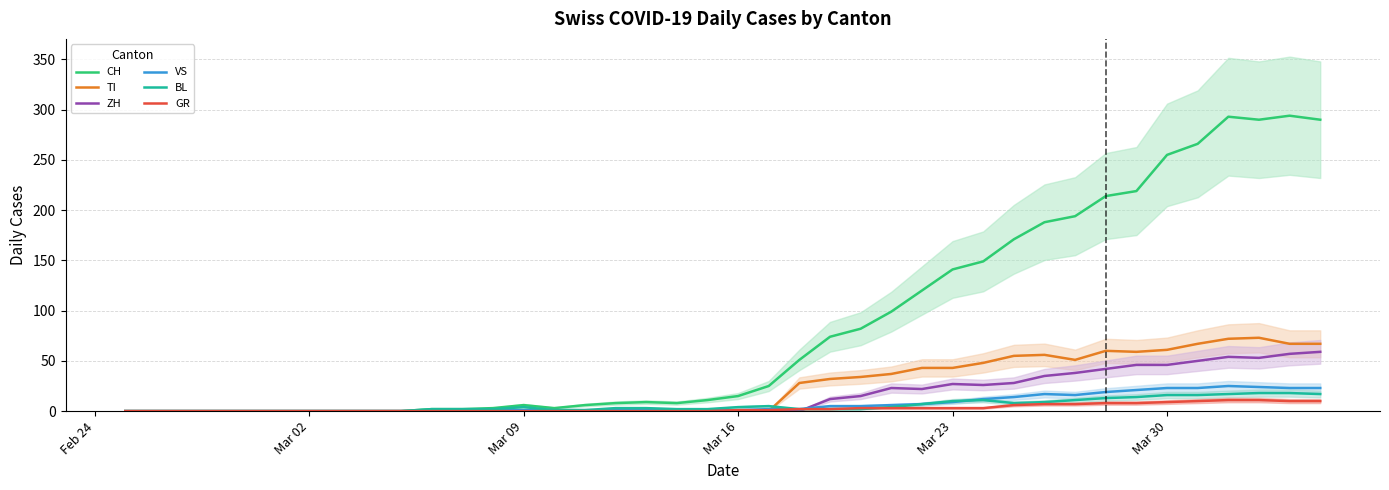

Reading right to left, transcribe all the data shown in this chart.

CH: 290	294	290	293	266	255	219	214	194	188	171	149	141	120	99	82	74	51	25	15	11	8	9	8	6	3	6	3	2	2	0	0	0	0	0	0	0	0	0	0
TI: 67	67	73	72	67	61	59	60	51	56	55	48	43	43	37	34	32	28	0	0	0	0	0	0	0	0	0	0	0	0	0	0	0	0	0	0	0	0	0	0
ZH: 59	57	53	54	50	46	46	42	38	35	28	26	27	22	23	15	12	0	0	0	0	0	0	0	0	0	0	0	0	0	0	0	0	0	0	0	0	0	0	0
VS: 23	23	24	25	23	23	21	19	16	17	14	12	9	7	6	5	5	2	2	1	1	1	1	1	1	1	1	1	0	0	0	0	0	0	0	0	0	0	0	0
BL: 17	18	18	17	16	16	14	13	11	9	8	11	10	7	4	2	2	2	5	4	2	2	3	3	1	1	4	2	2	2	0	0	0	0	0	0	0	0	0	0
GR: 10	10	11	11	10	9	8	8	7	7	6	3	3	3	3	3	2	2	1	1	0	0	0	0	0	0	0	0	0	0	0	0	0	0	0	0	0	0	0	0